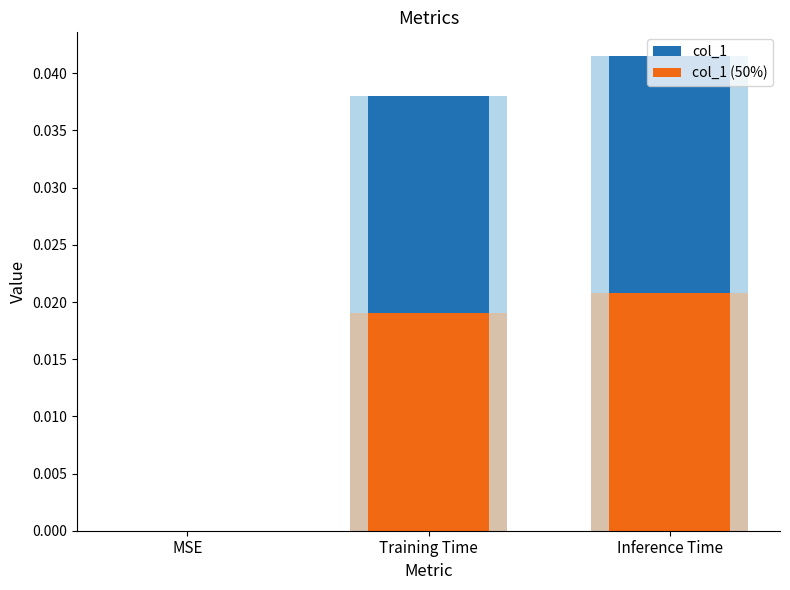

Between MSE and Inference Time, which series saw the biggest shift?

col_1